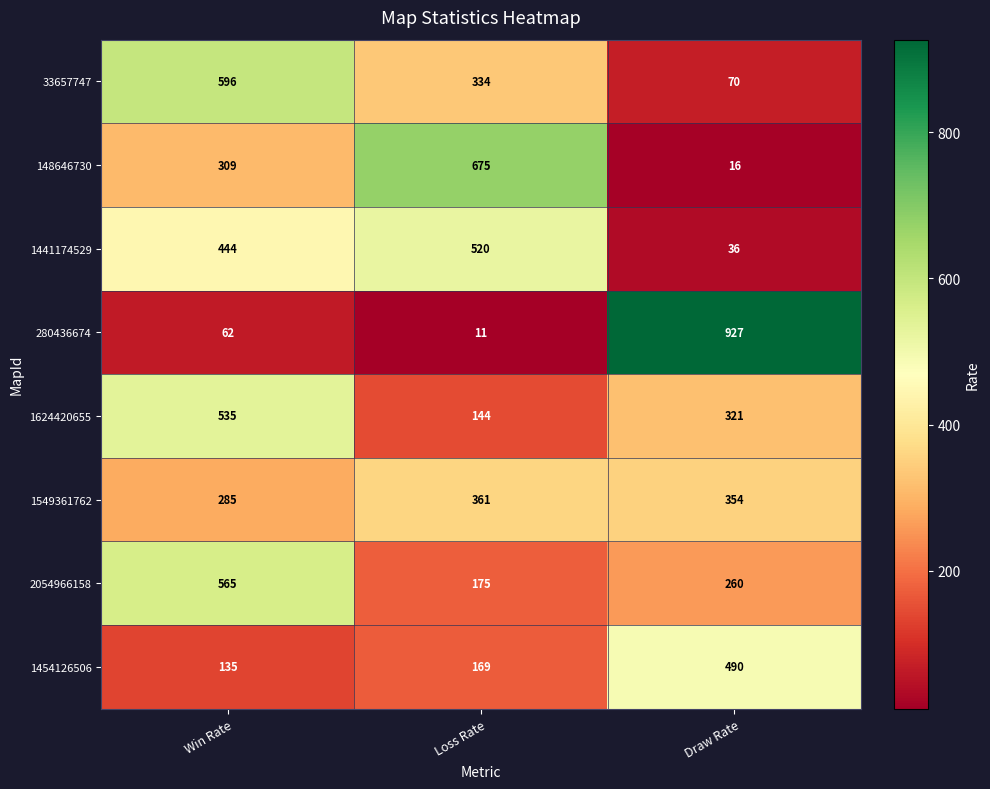

Read the 1624420655 value at Loss Rate, to the nearest 5.

145